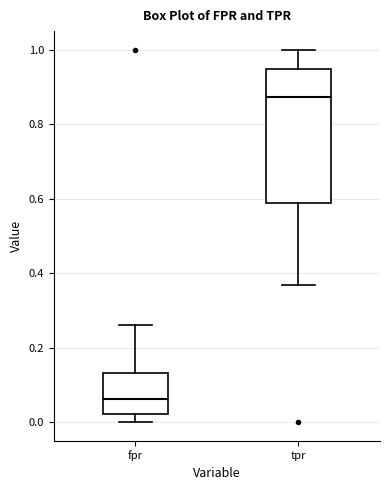

Reading left to right, transcribe this box plot: for each box, give where its median line is, the range the box spans, and where its two whiskers end, as read against the y-axis. The values are not printed on the chart, so give them approximately, as read against the axis.

fpr: median 0.06, box 0.02 to 0.14, whiskers 0.00 to 0.26
tpr: median 0.88, box 0.58 to 0.94, whiskers 0.36 to 1.00